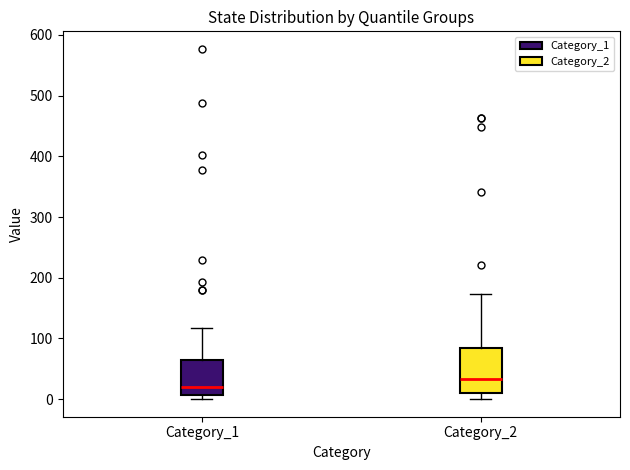

Reading left to right, read every box against the y-axis: the position of its median line, the range the box covers, and the ends of its whiskers. The values are not printed on the chart, so give them approximately, as read against the axis.

Category_1: median 20, box 10 to 60, whiskers 0 to 120
Category_2: median 30, box 10 to 80, whiskers 0 to 170